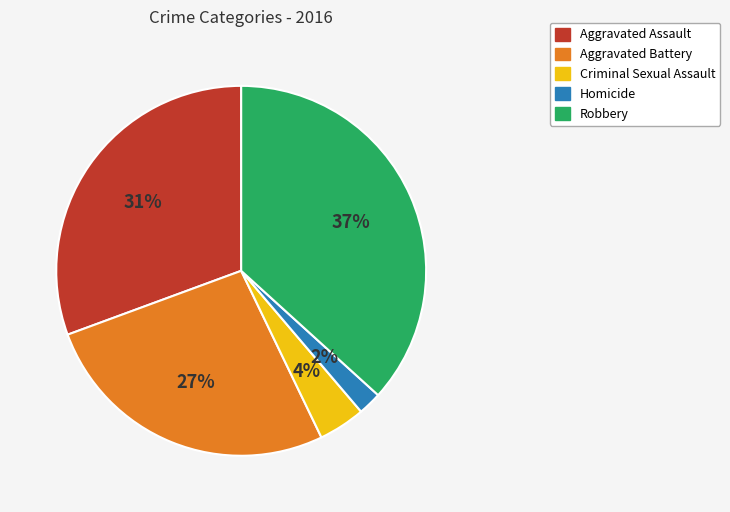

Which category has the smallest portion of the pie?

Homicide